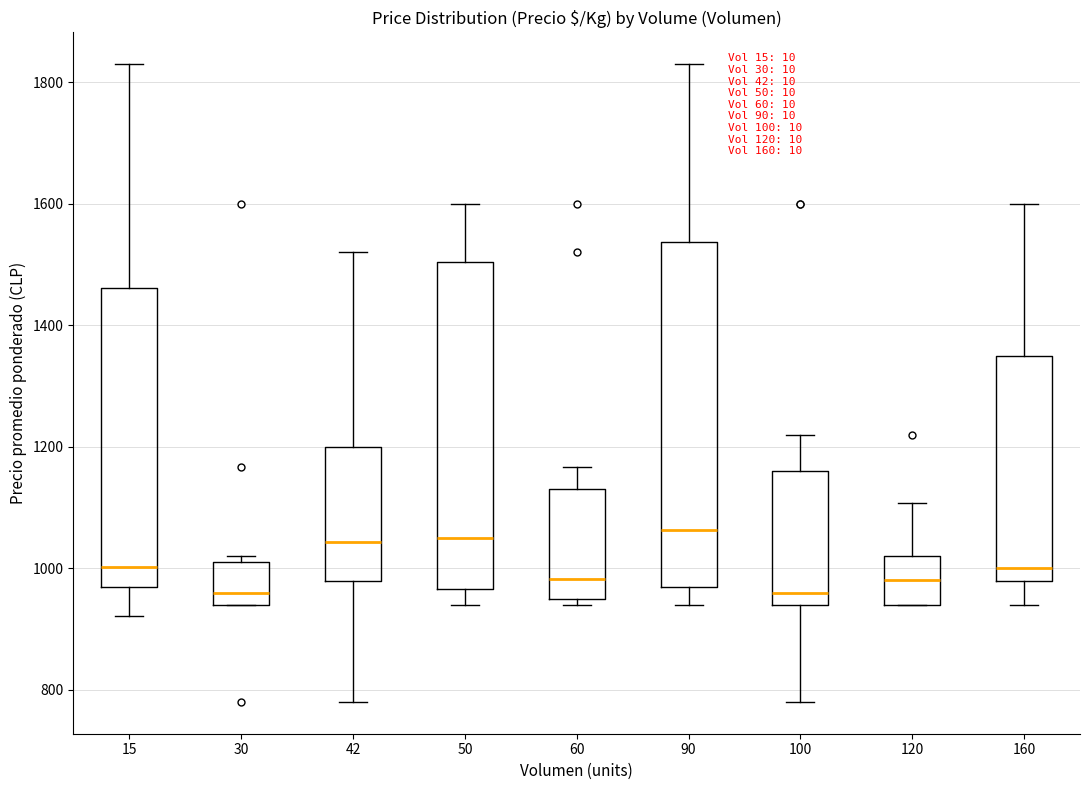

Comparing the boxes themselves (not the whiskers), which one is the tallest?

90